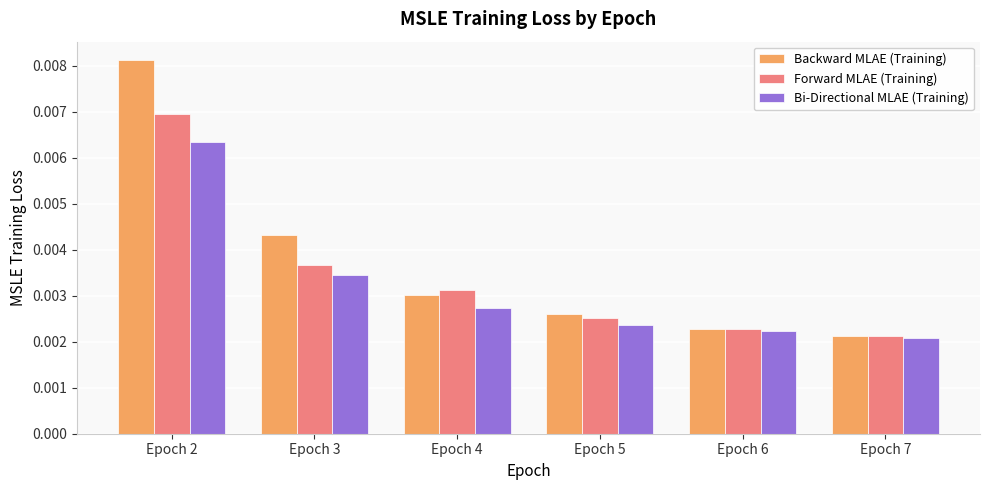

Count the Forward MLAE (Training) values in the range 0 to 1.

6